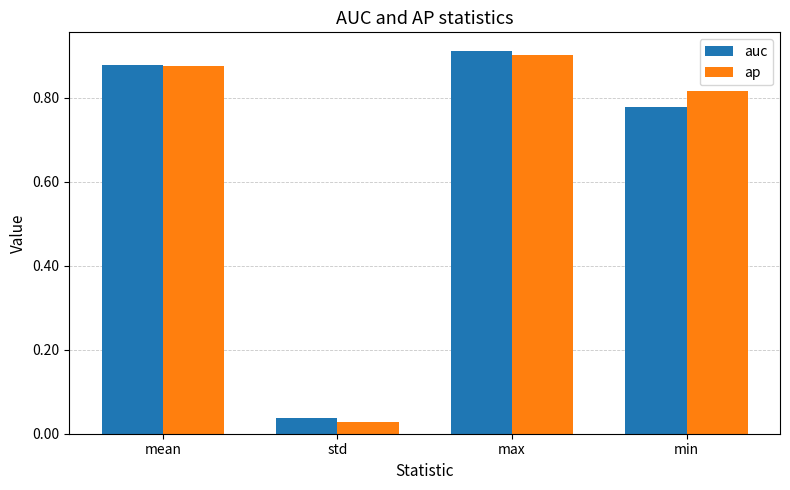

How many distinct data groups are displayed?

2